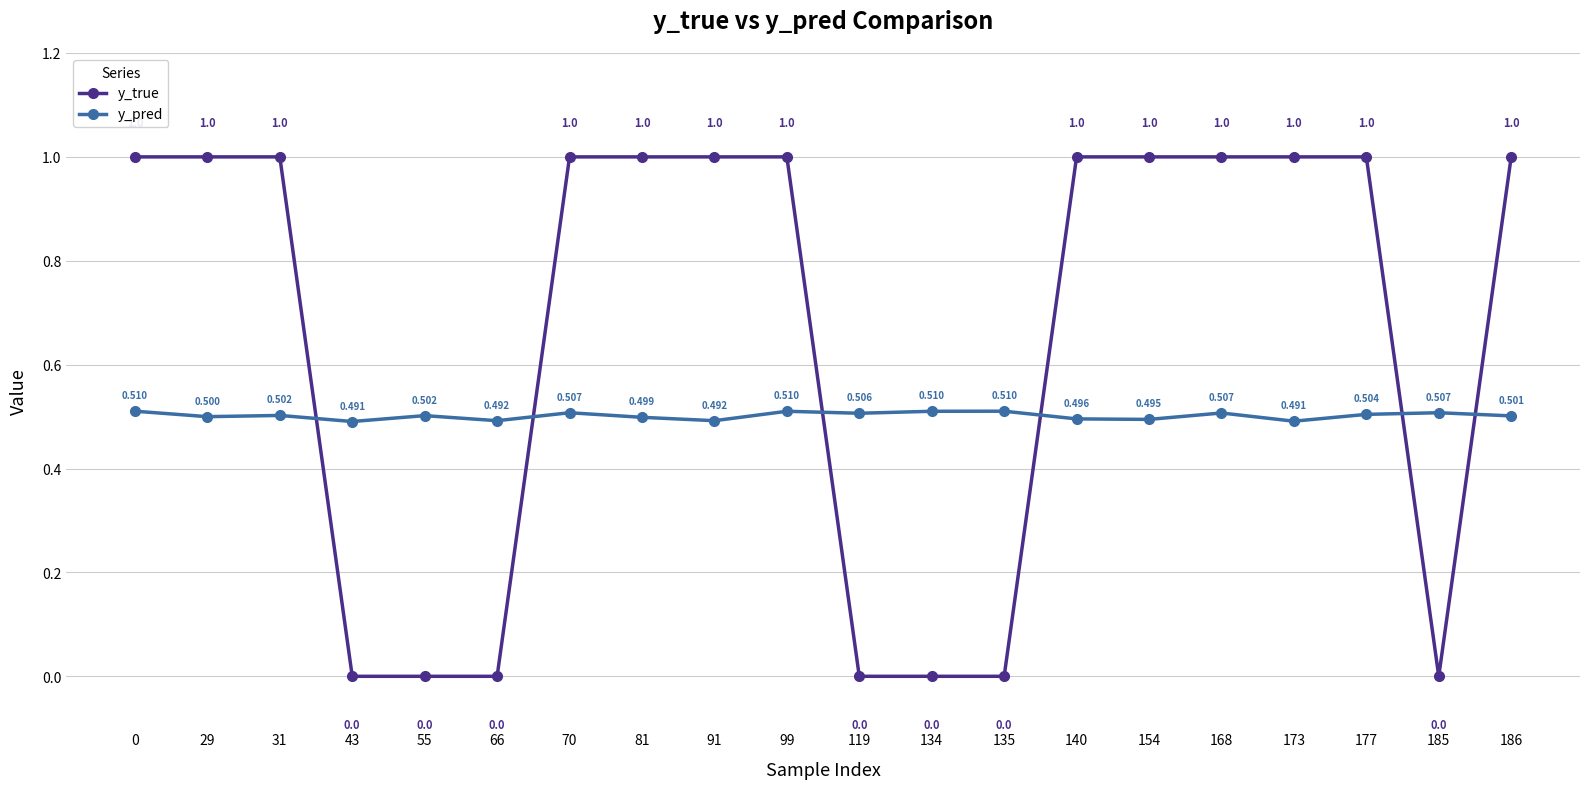

Which series has the largest total across all categories?

y_true